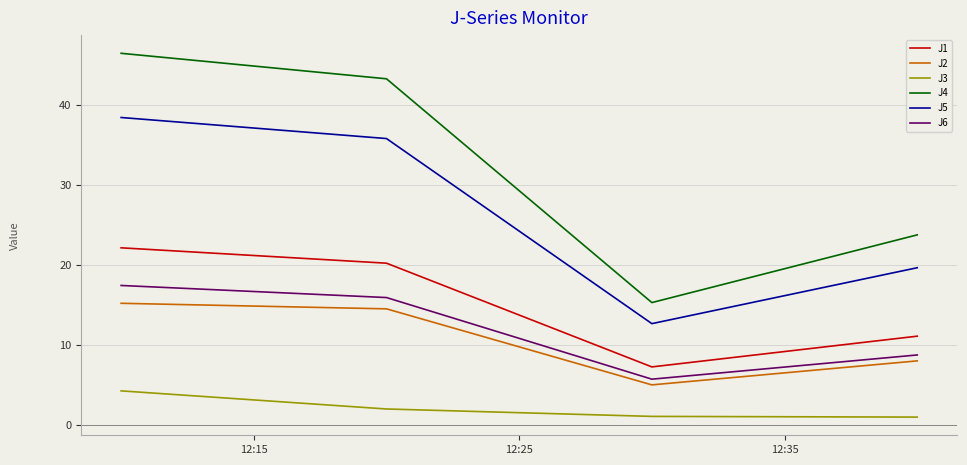

What is the lowest value of the J2 series?

5.0